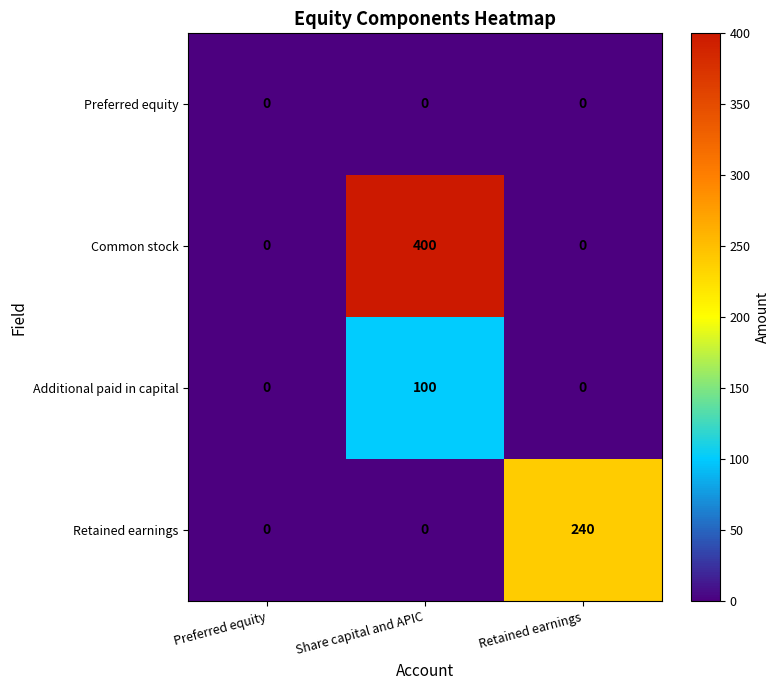

Which series has the widest spread of values?

Common stock